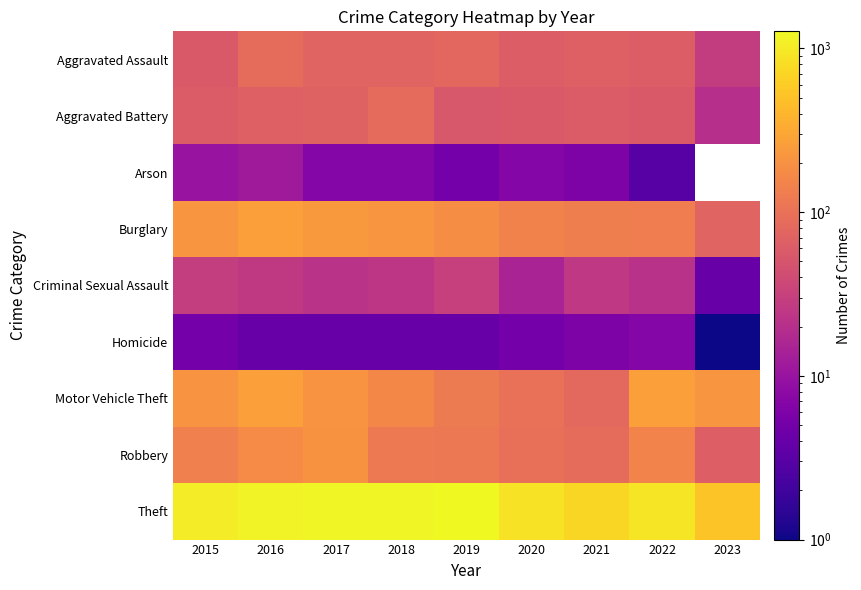

What is the lowest value of the Burglary series?

73.0